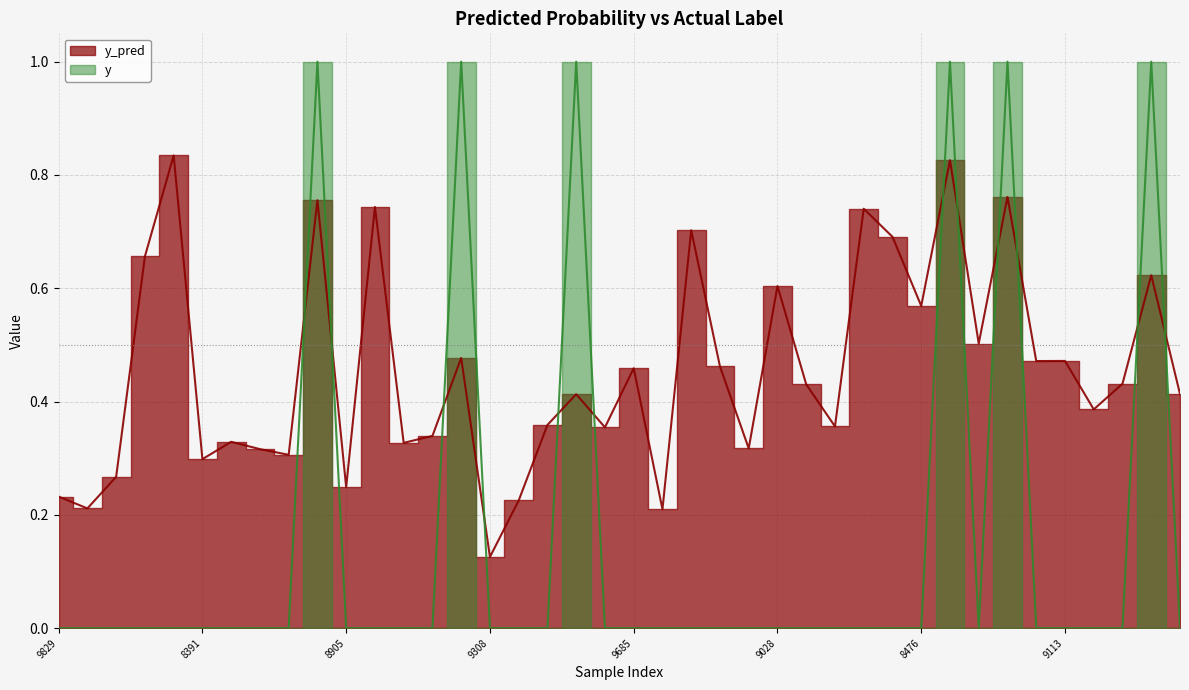

Where is the first local minimum for y?

9912